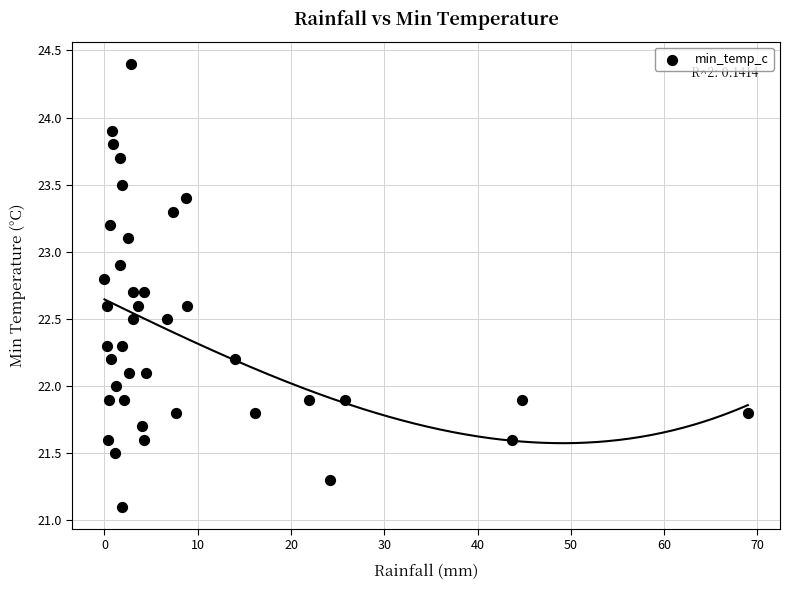

What is the range of X values (max minus min)?

69.0